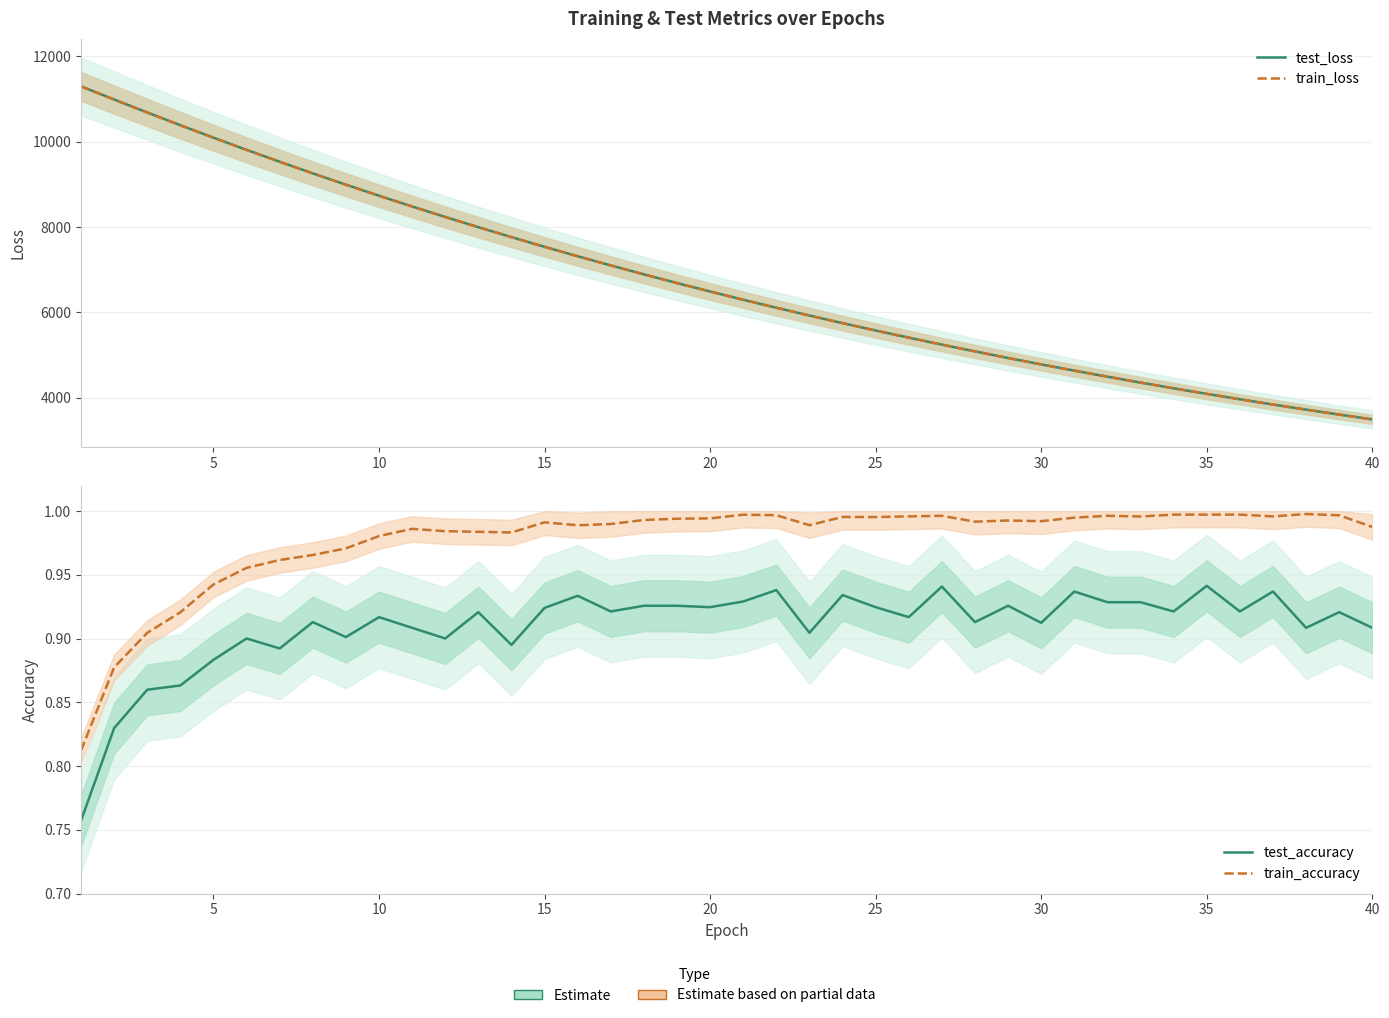

What are all the series names shown in the legend?

test_loss, train_loss, test_accuracy, train_accuracy